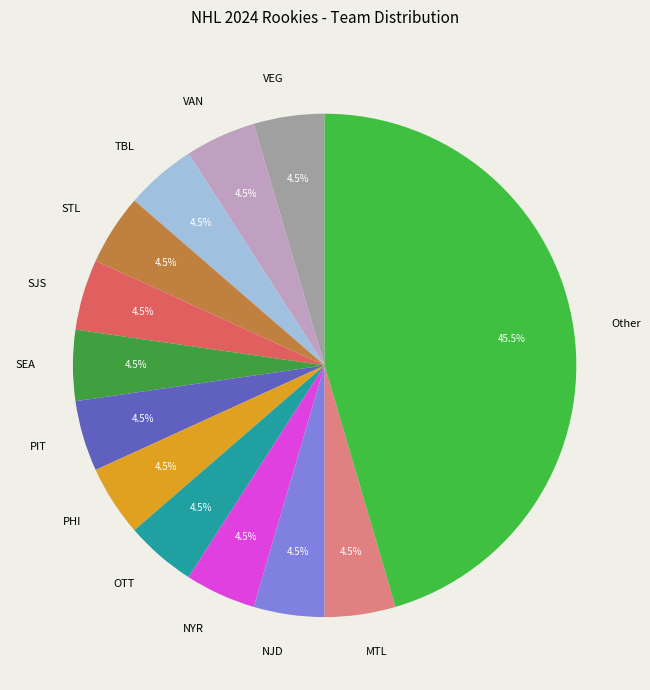

Does NJD represent more than half of the total?

No